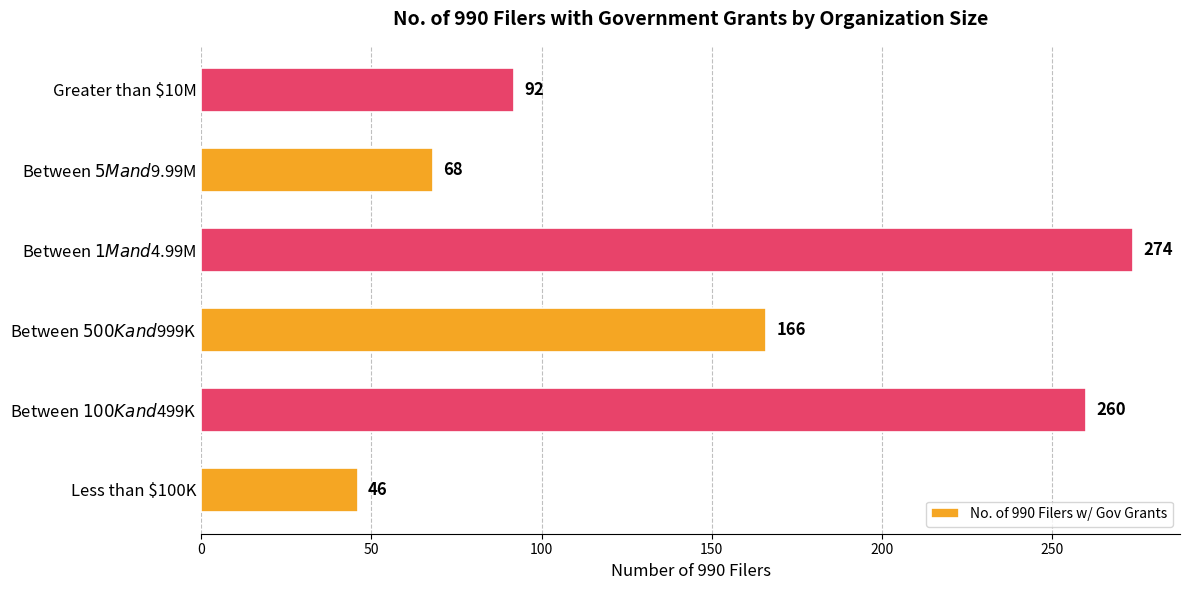

What is the sum of all values?

906